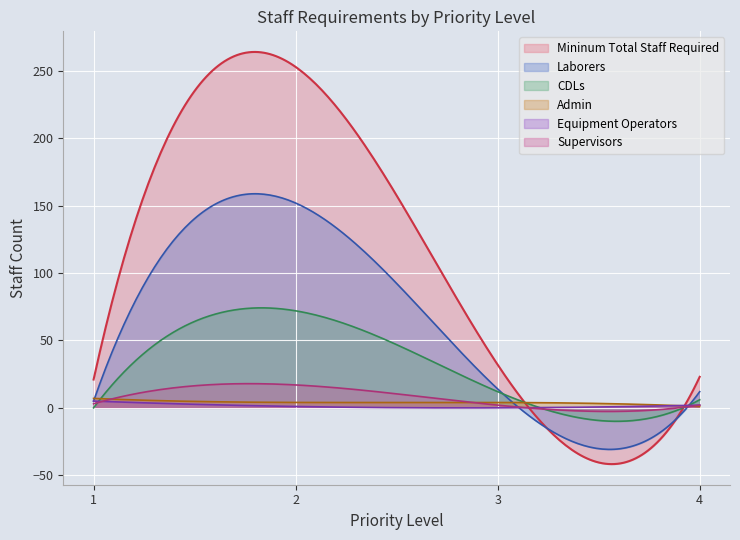

What is the minimum value shown in the chart?

-41.8